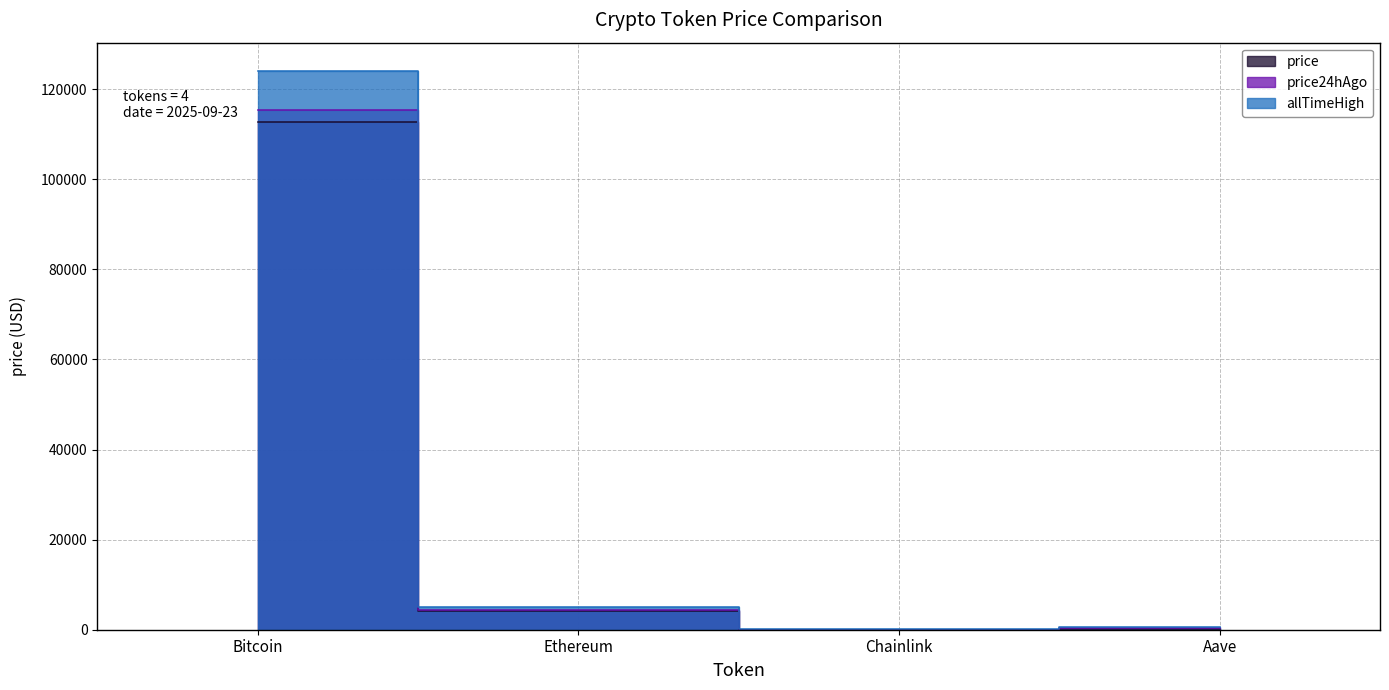

Reading right to left, transcribe all the data shown in this chart.

price: 270.5	21.7	4208.2	112694.0
price24hAgo: 294.8	23.0	4452.5	115330.0
allTimeHigh: 661.7	52.7	4946.1	124128.0